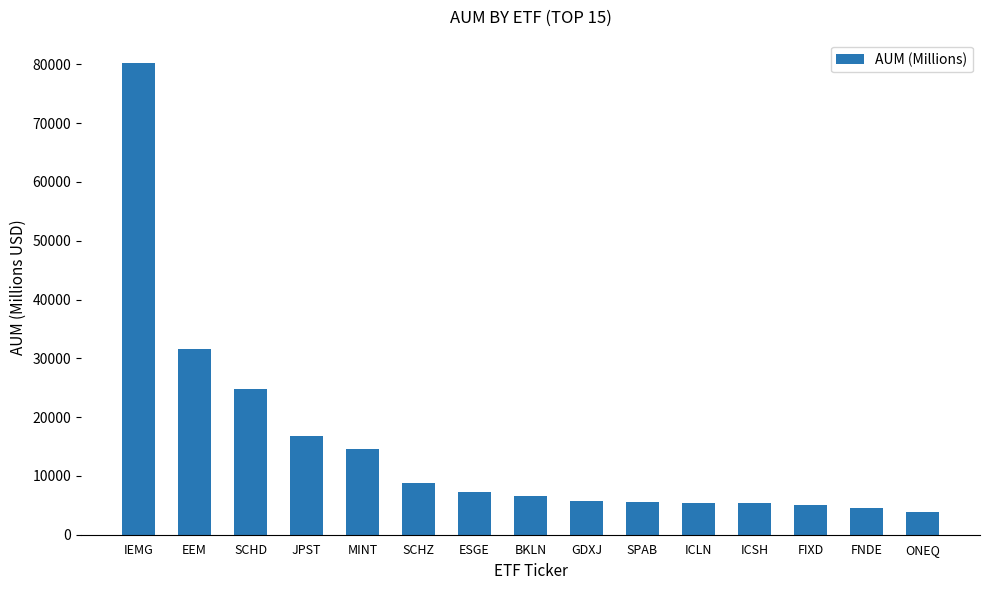

What is the smallest value displayed?

3920.9